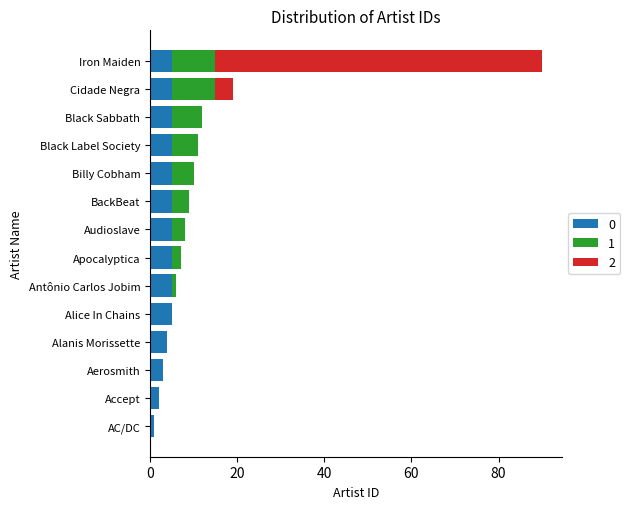

What is the total value across all series at BackBeat?

9